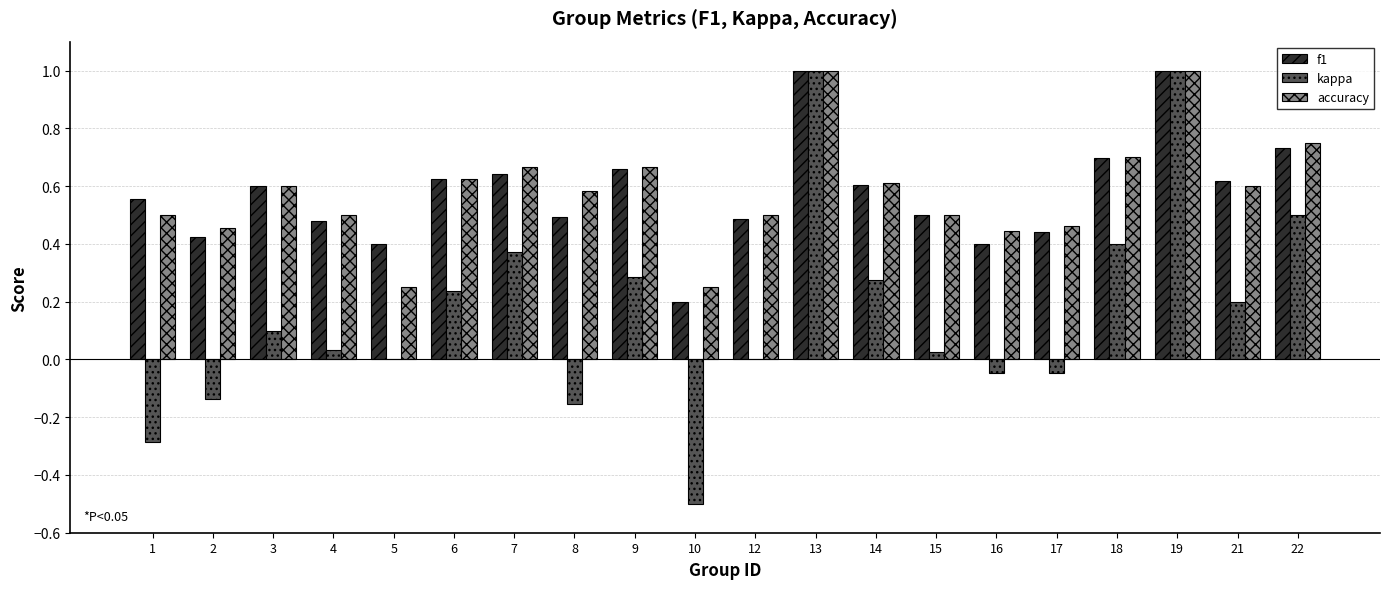

What is the sum of all kappa values?

3.3